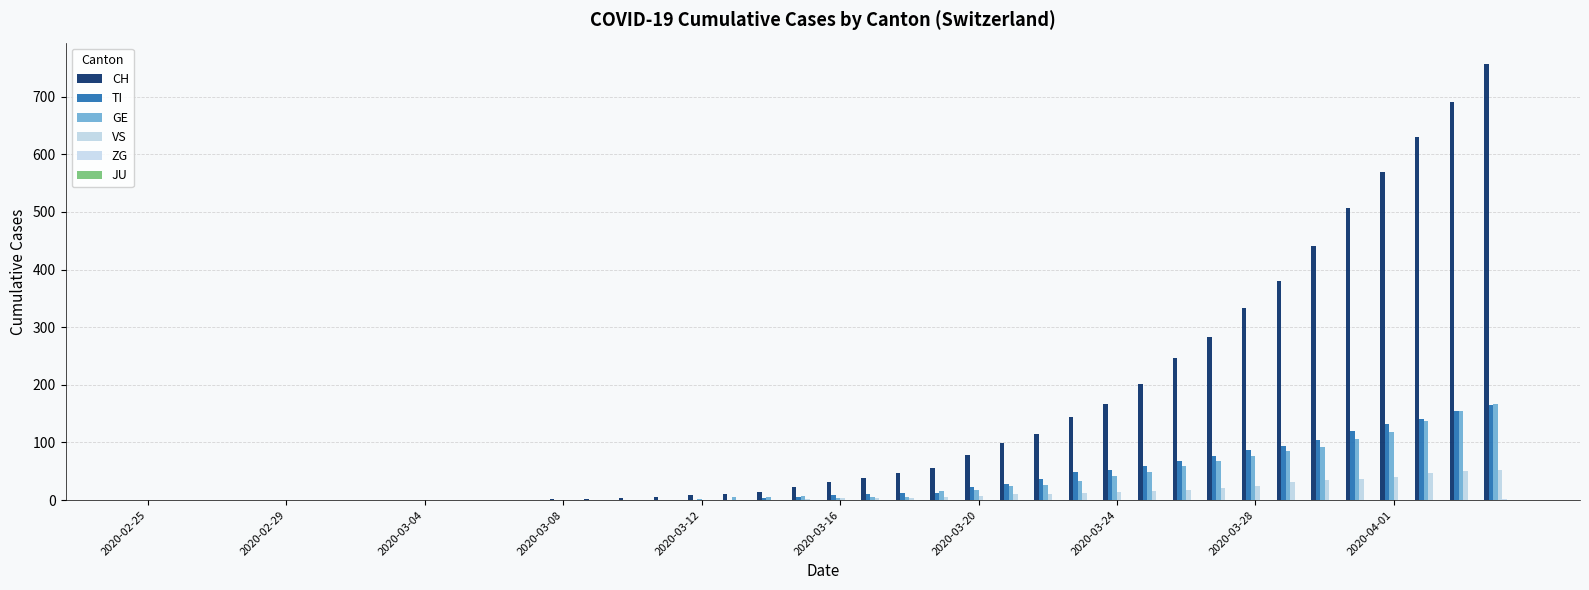

Which series has the largest range (max minus min)?

CH